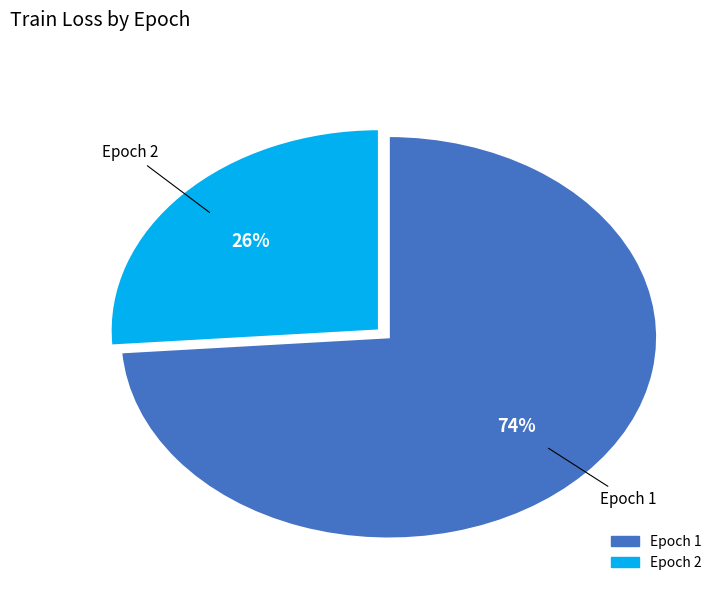

True or false: Epoch 1 accounts for 74% of the total.

True